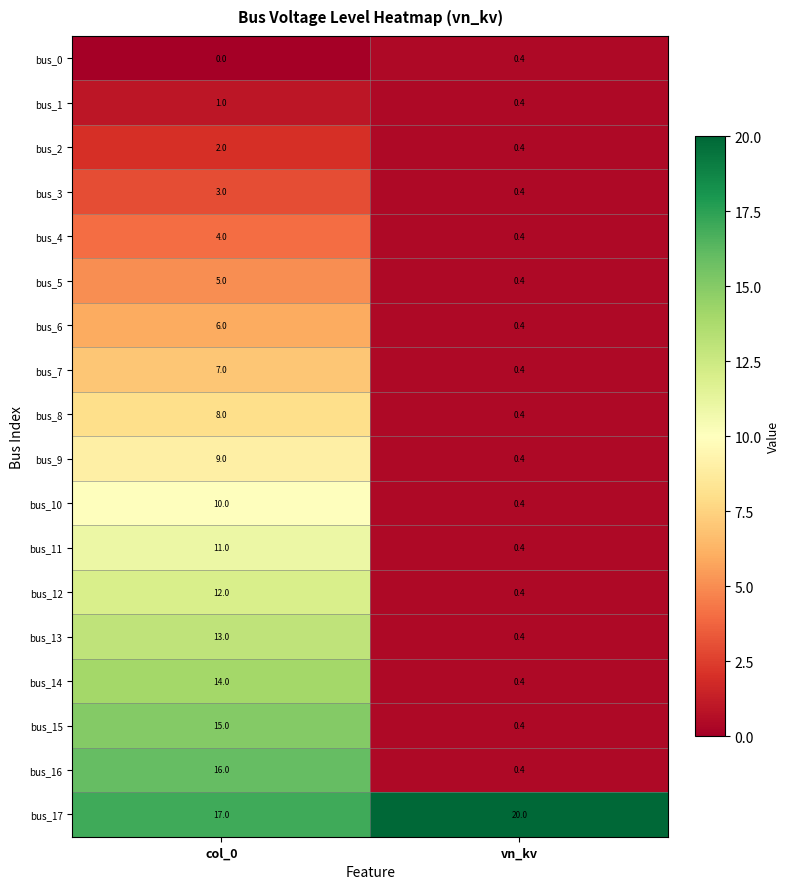

What is the difference between the highest and lowest values at col_0?

17.0